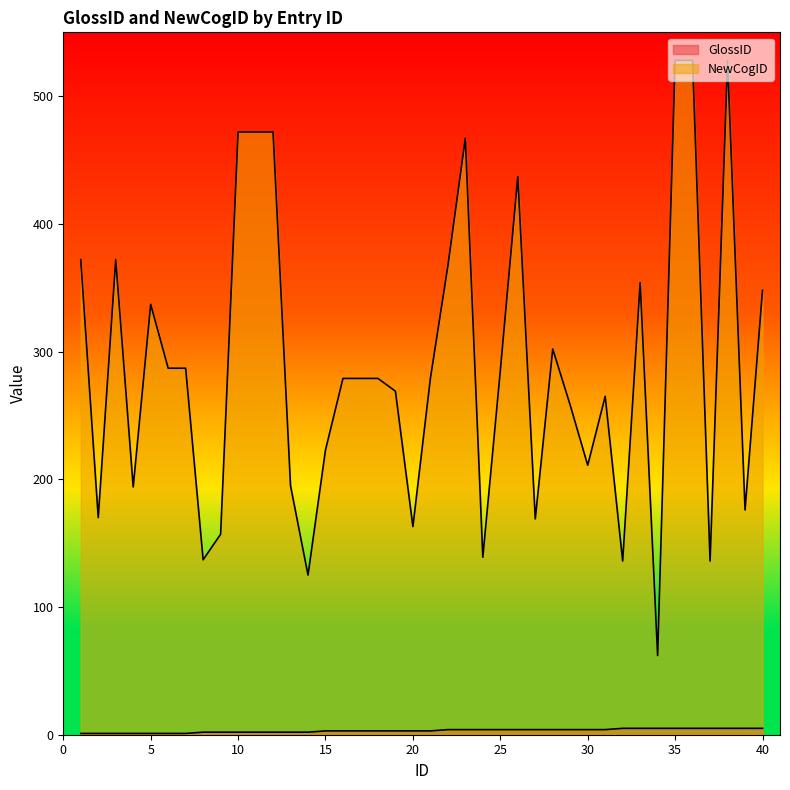

True or false: NewCogID has more than 1 interior local peaks.

True